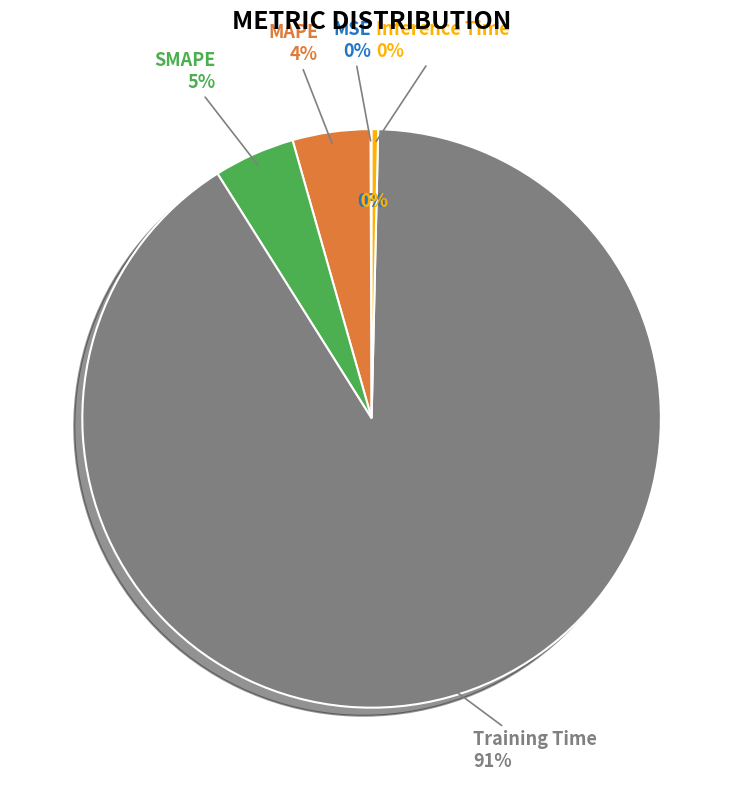

How many slices are in this pie chart?

5